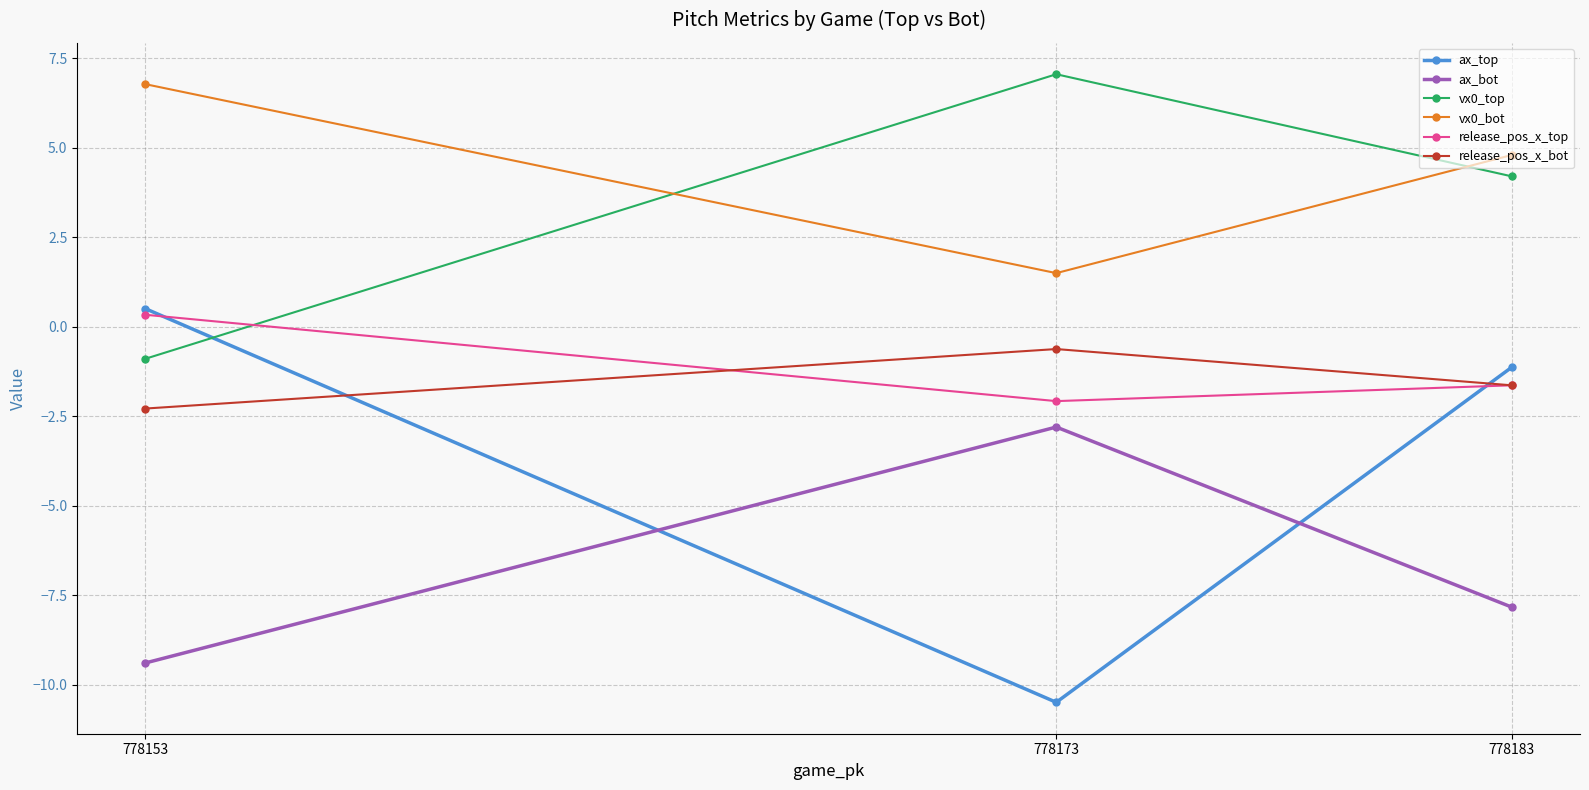

Reading left to right, list all the values displayed in this chart.

ax_top: 778153=0.5	778173=-10.5	778183=-1.1
ax_bot: 778153=-9.4	778173=-2.8	778183=-7.8
vx0_top: 778153=-0.9	778173=7.1	778183=4.2
vx0_bot: 778153=6.8	778173=1.5	778183=4.8
release_pos_x_top: 778153=0.3	778173=-2.1	778183=-1.6
release_pos_x_bot: 778153=-2.3	778173=-0.6	778183=-1.6